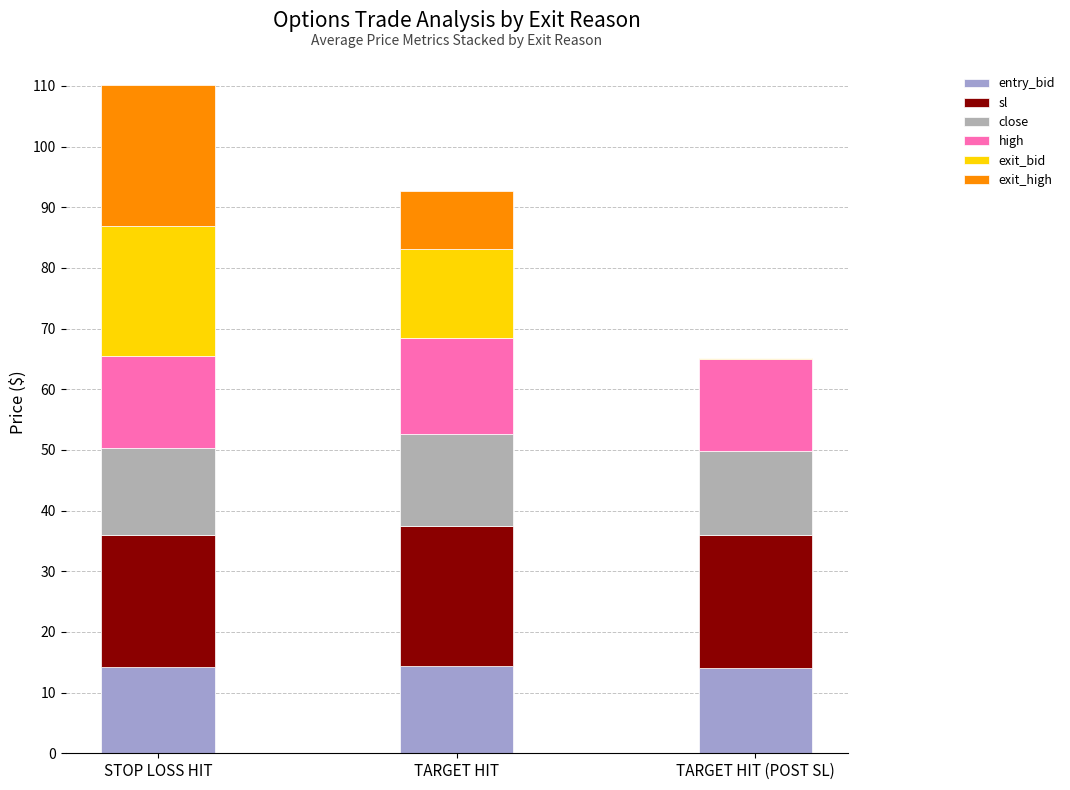

List the series in order of their peak value, lowest first.

entry_bid, close, high, exit_bid, sl, exit_high